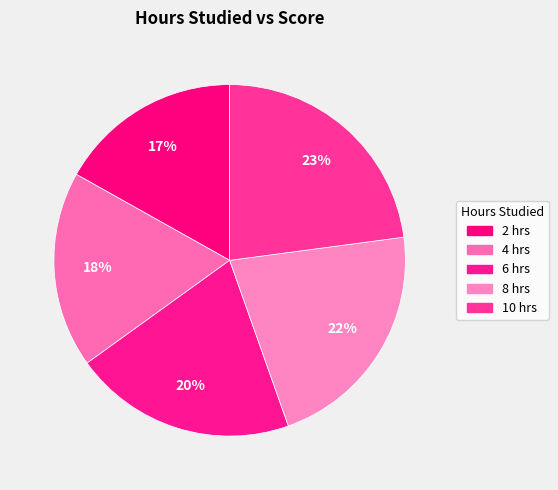

Between 4 and 8, which is larger?

8